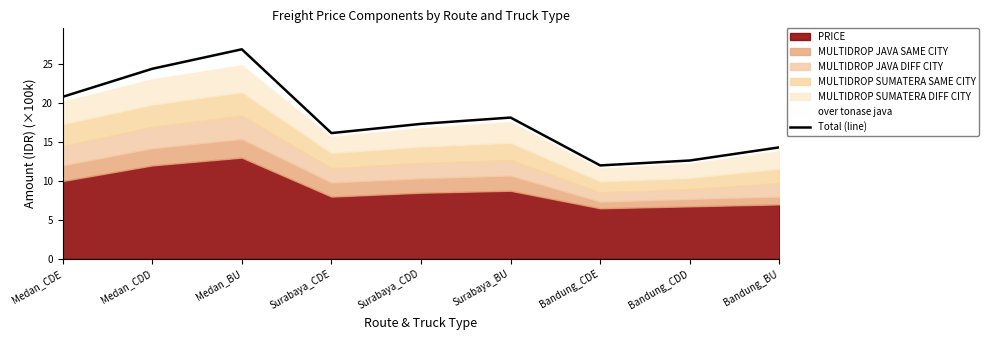

The chart shows a value of 7.8 at Medan_BU. True or false?

False